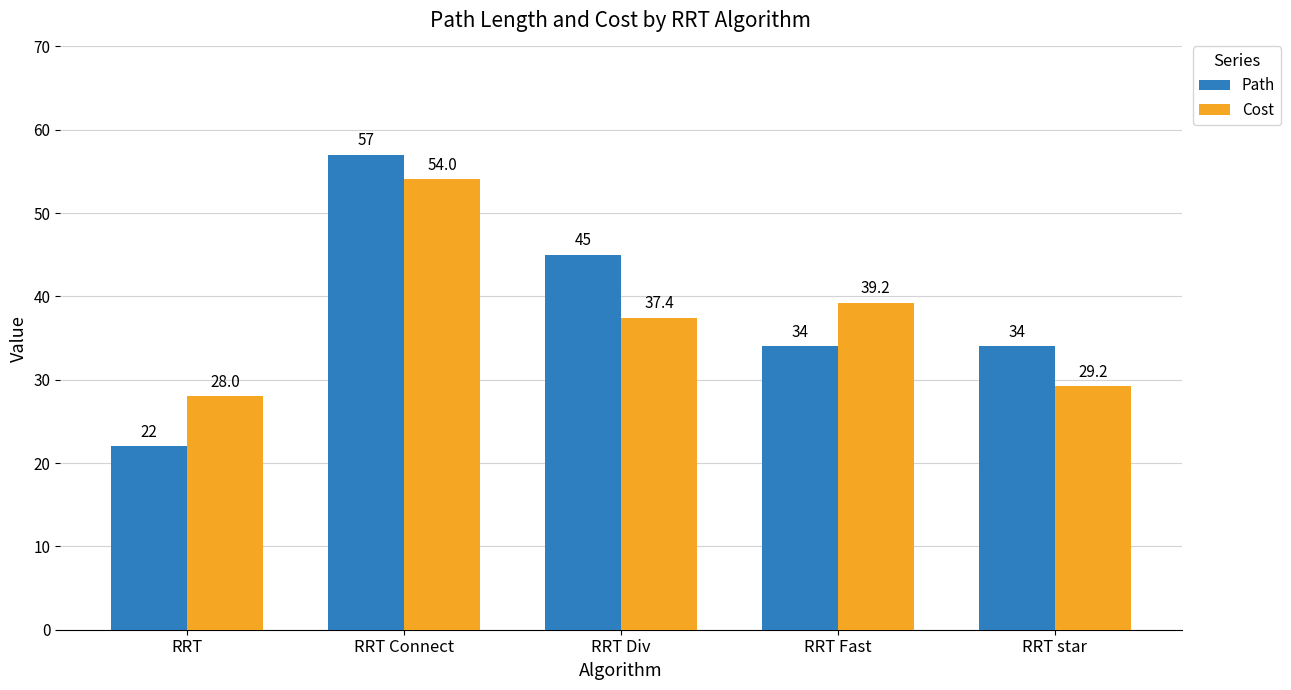

What are all the series names shown in the legend?

Path, Cost